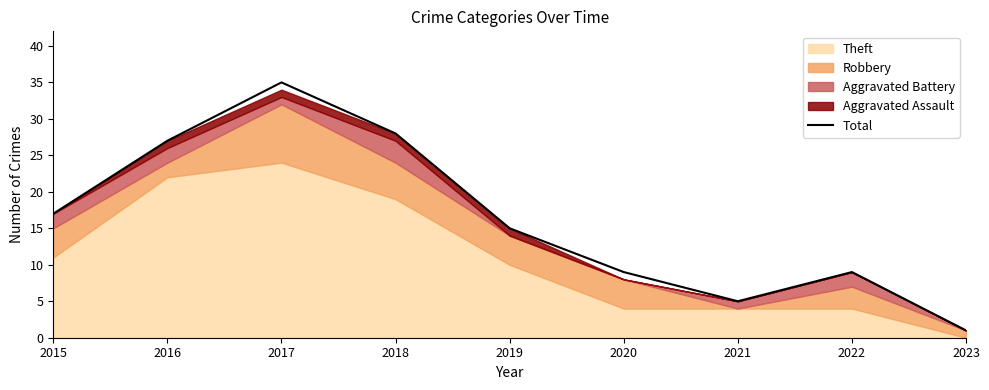

What is the value of the 1st point from the left?

17